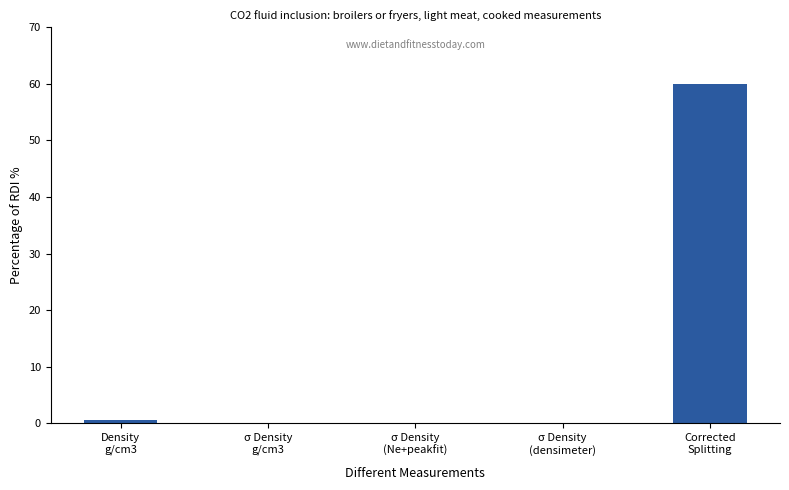

What is the greatest value displayed?

60.0